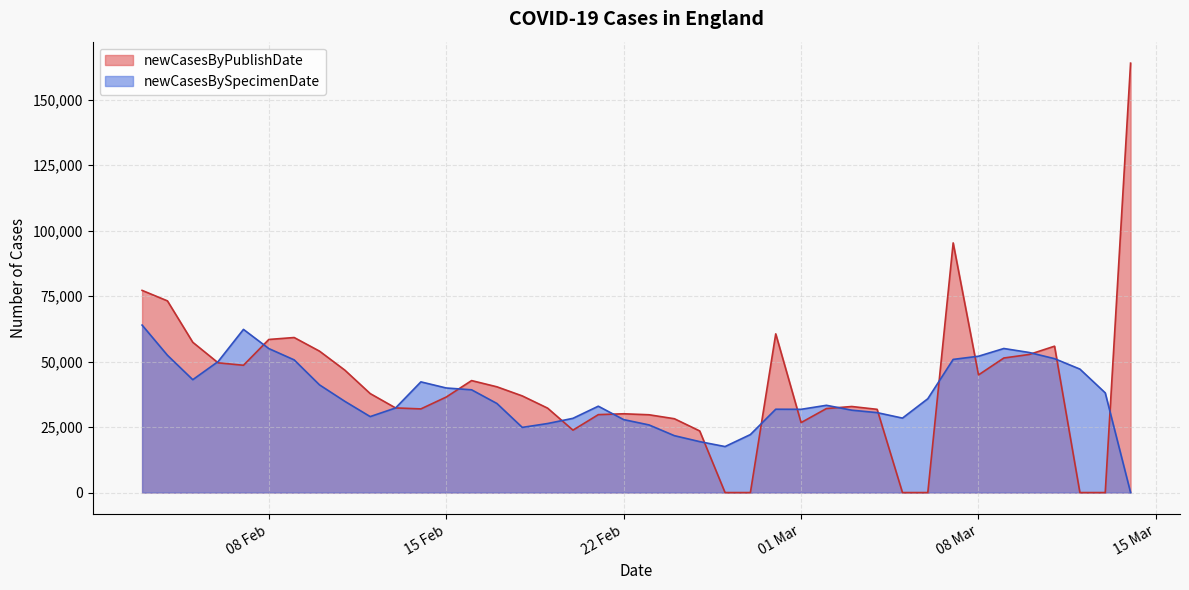

List the series in order of their peak value, lowest first.

newCasesBySpecimenDate, newCasesByPublishDate